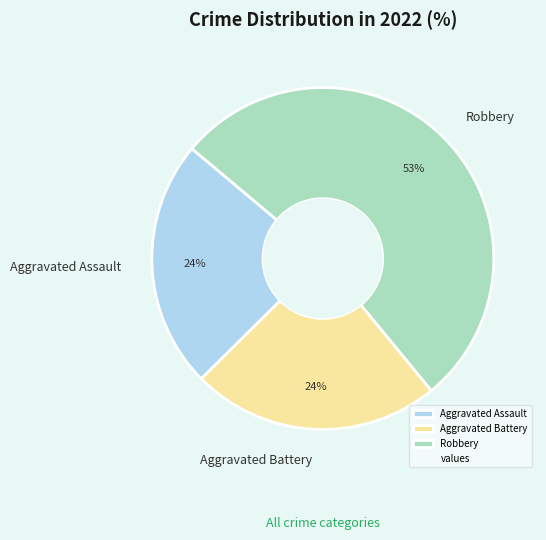

To the nearest percent, what is the difference between the largest and smallest slice percentages?

29%